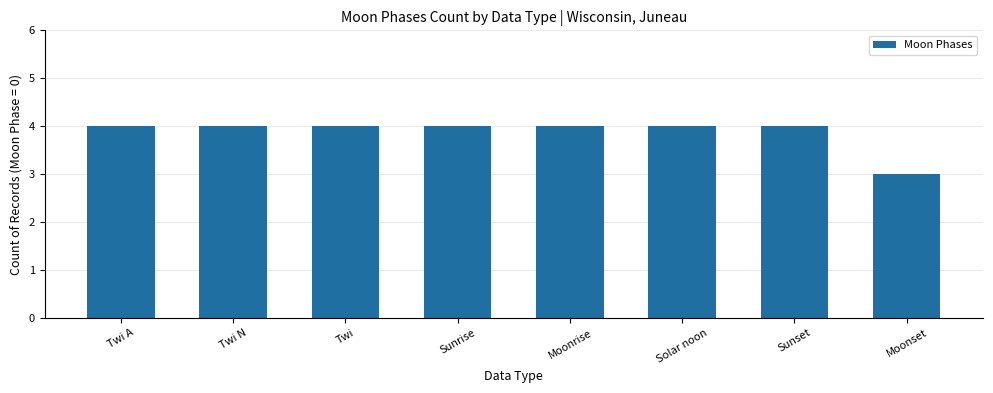

What is the average value?

4